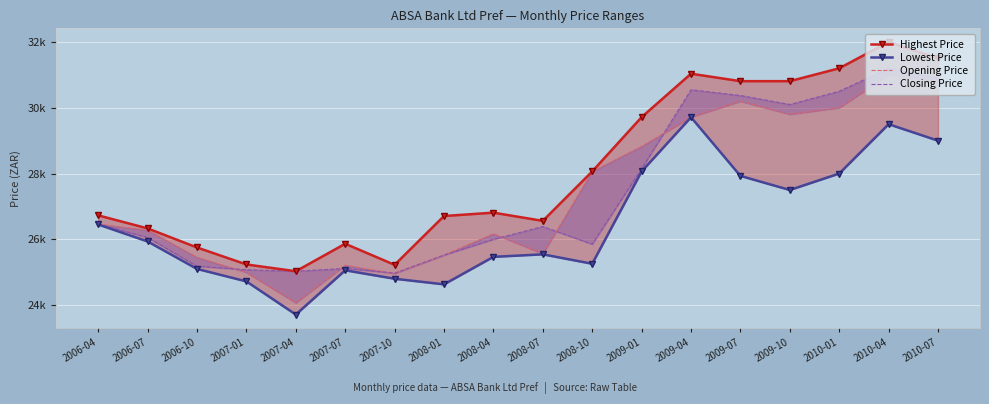

What is the sum of all Lowest Price values?

476393.0